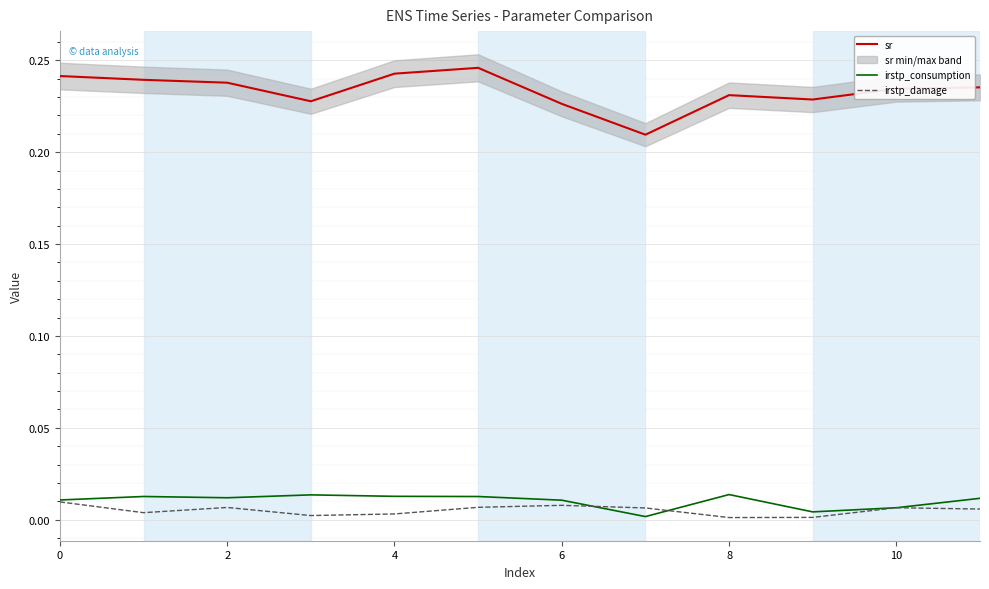

What is the label of the 9th point from the left?

8